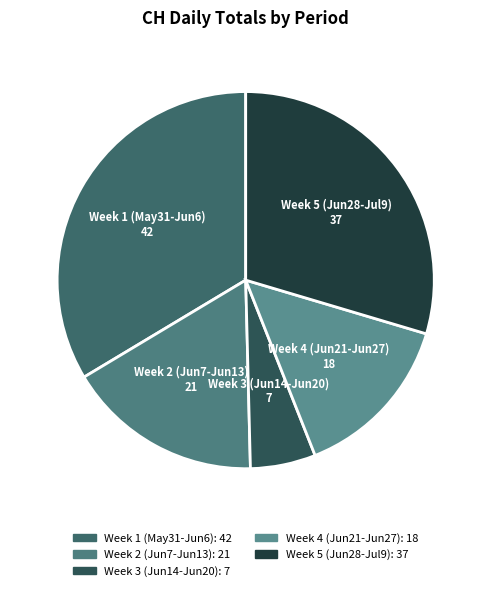

Is it true that Week 5 (Jun28-Jul9) is 30% of the pie?

True